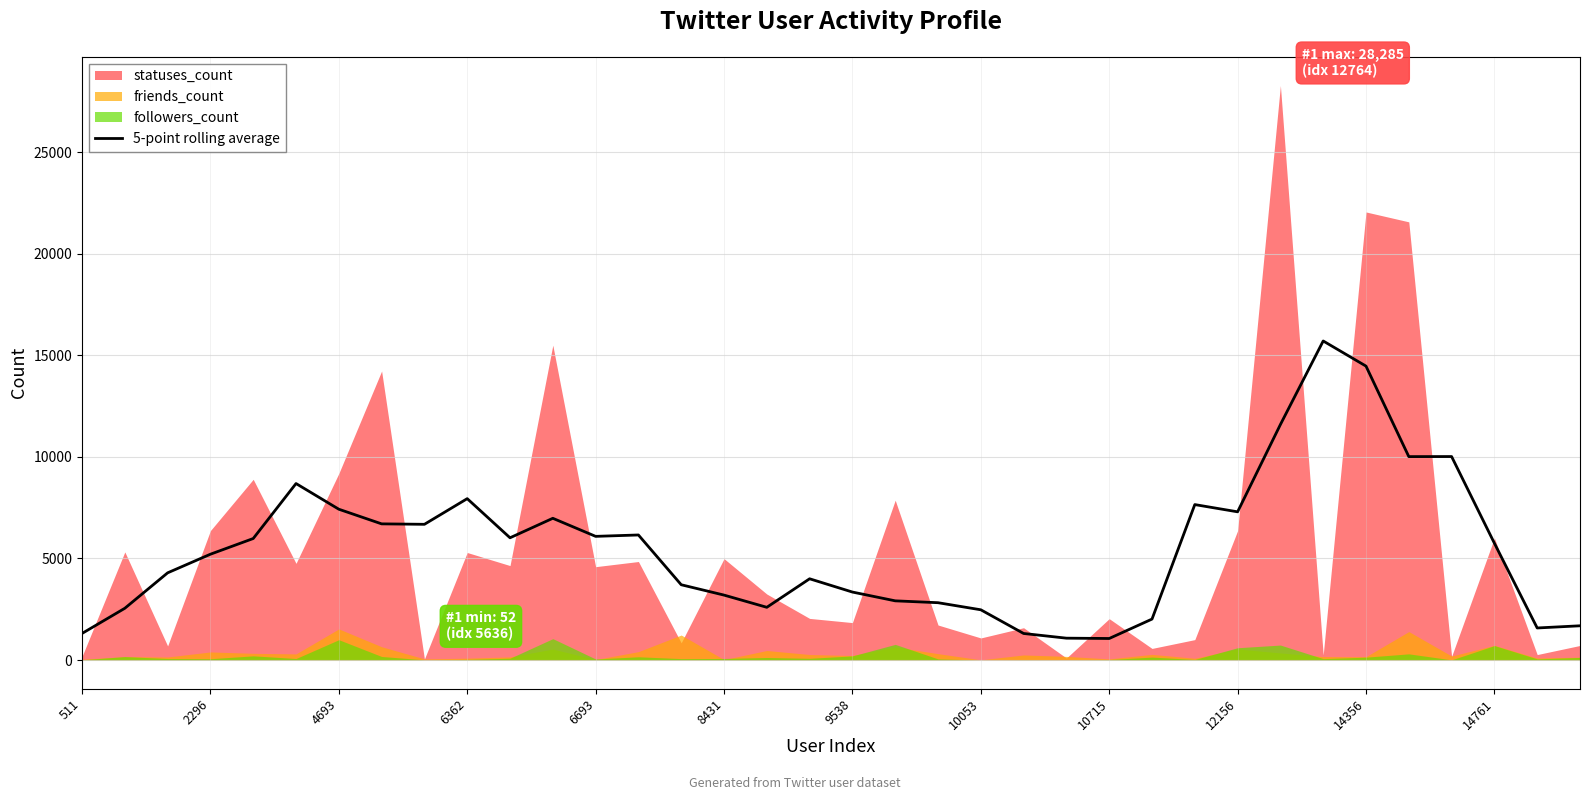

True or false: 5-point rolling average has a value of 7297.4 at 12156.

True